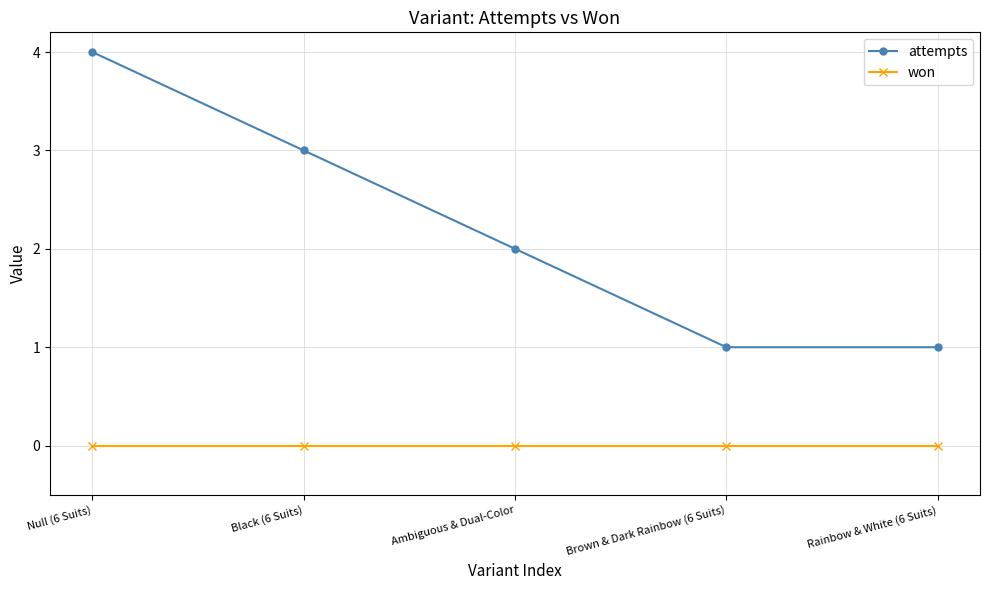

Which series has the widest spread of values?

attempts